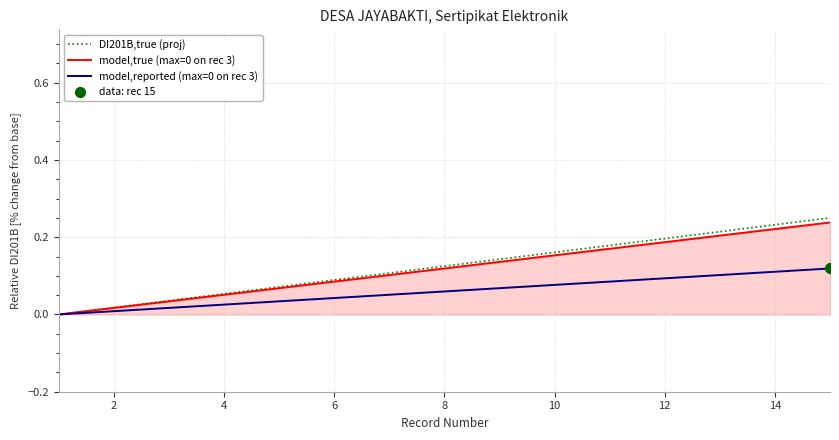

Which series has the widest spread of values?

DI201B,true (proj)